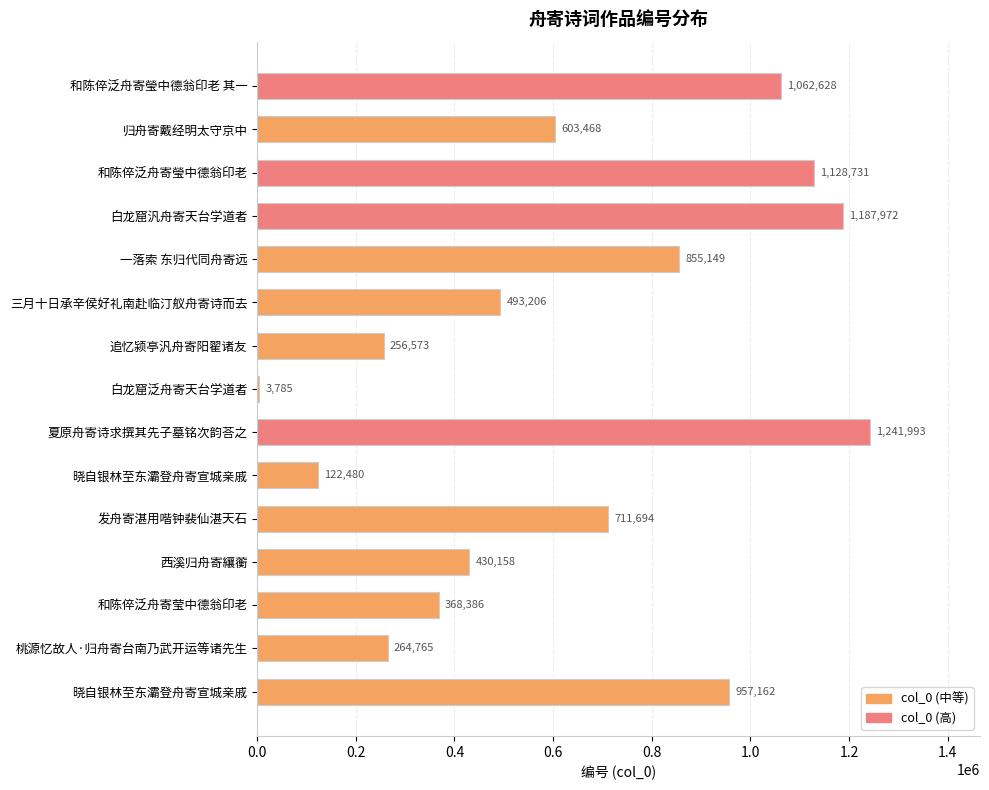

How many distinct data groups are displayed?

1